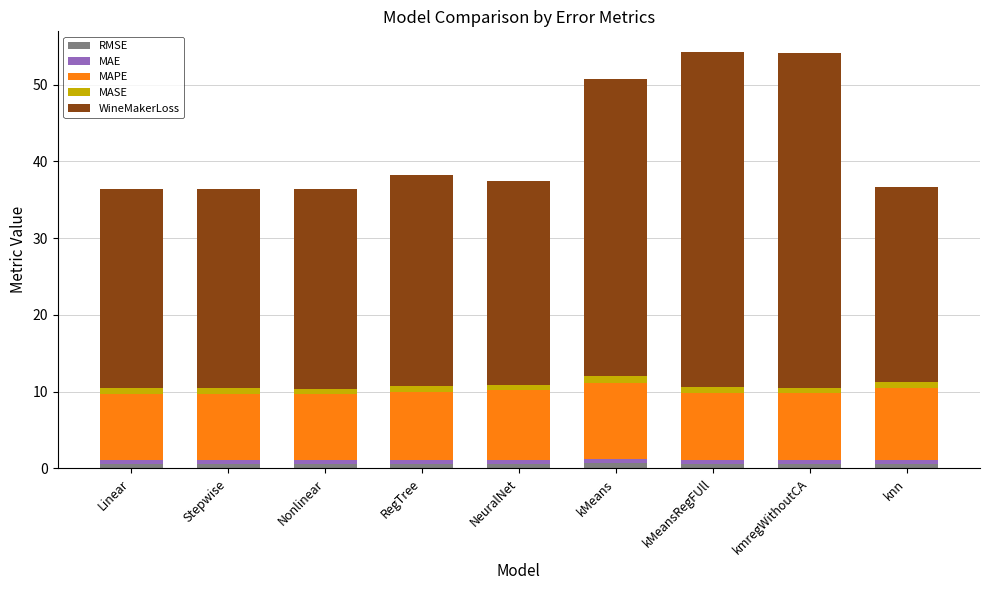

What is the label of the 9th bar from the left?

knn